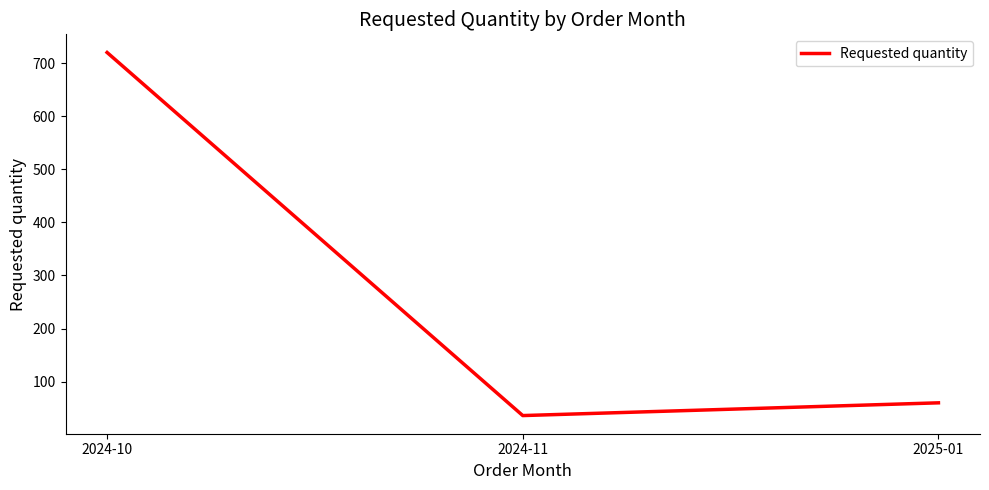

Count the number of categories in the chart.

3